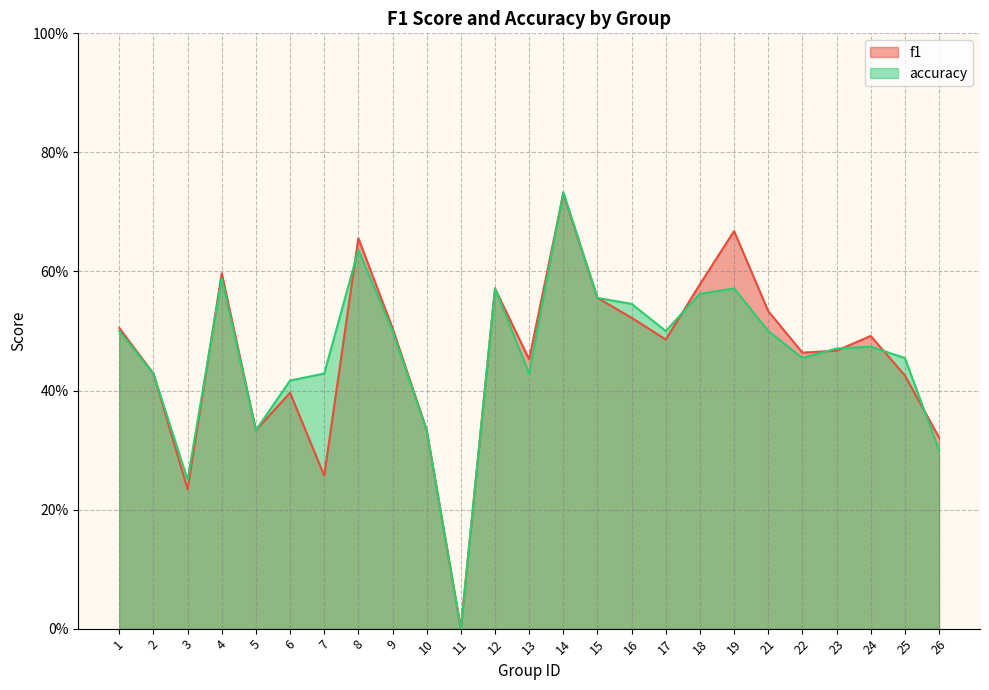

In accuracy, how many points are higher than both neighbors (excluding endpoints)?

6